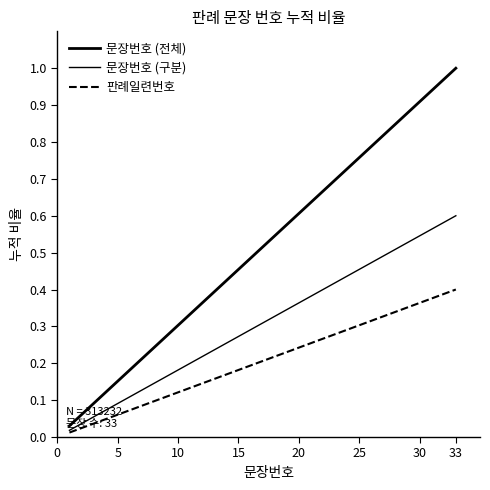

Reading left to right, list all the values displayed in this chart.

문장번호 (전체): 0.0	0.1	0.1	0.1	0.2	0.2	0.2	0.2	0.3	0.3	0.3	0.4	0.4	0.4	0.5	0.5	0.5	0.5	0.6	0.6	0.6	0.7	0.7	0.7	0.8	0.8	0.8	0.8	0.9	0.9	0.9	1.0	1.0
문장번호 (구분): 0.0	0.0	0.1	0.1	0.1	0.1	0.1	0.1	0.2	0.2	0.2	0.2	0.2	0.3	0.3	0.3	0.3	0.3	0.3	0.4	0.4	0.4	0.4	0.4	0.5	0.5	0.5	0.5	0.5	0.5	0.6	0.6	0.6
판례일련번호: 0.0	0.0	0.0	0.0	0.1	0.1	0.1	0.1	0.1	0.1	0.1	0.1	0.2	0.2	0.2	0.2	0.2	0.2	0.2	0.2	0.3	0.3	0.3	0.3	0.3	0.3	0.3	0.3	0.4	0.4	0.4	0.4	0.4